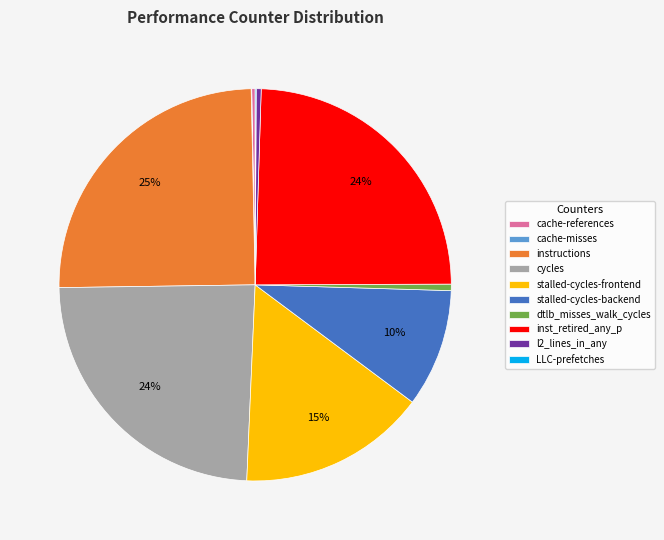

To the nearest percent, what is the combined percentage of l2_lines_in_any and instructions?

25%